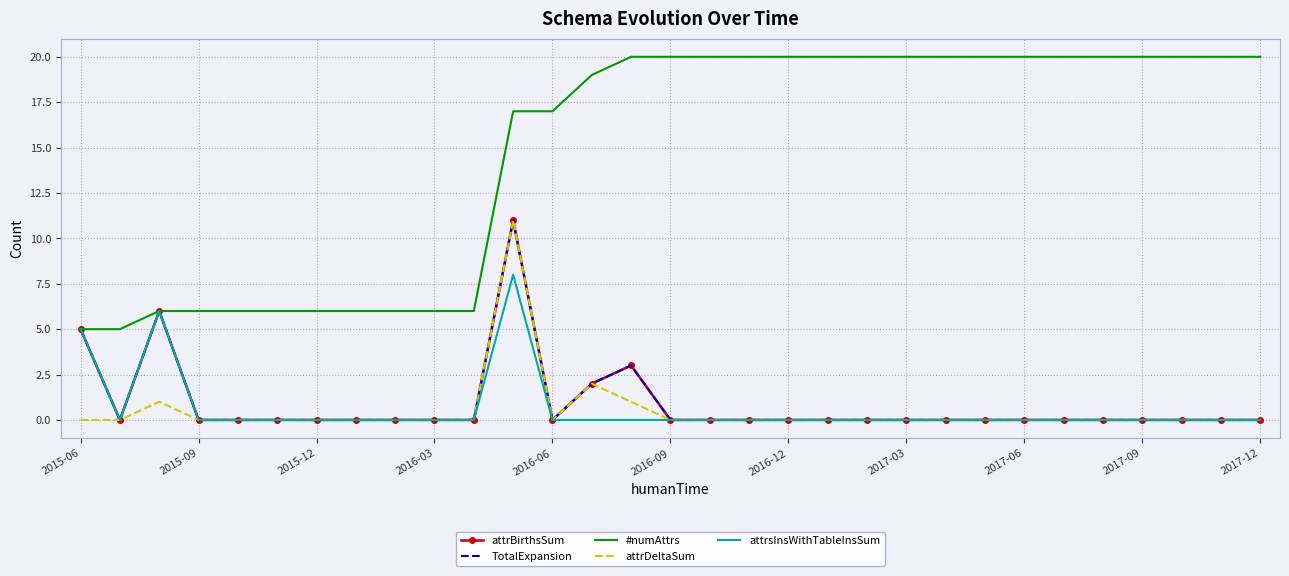

True or false: attrsInsWithTableInsSum and #numAttrs cross at least once.

False